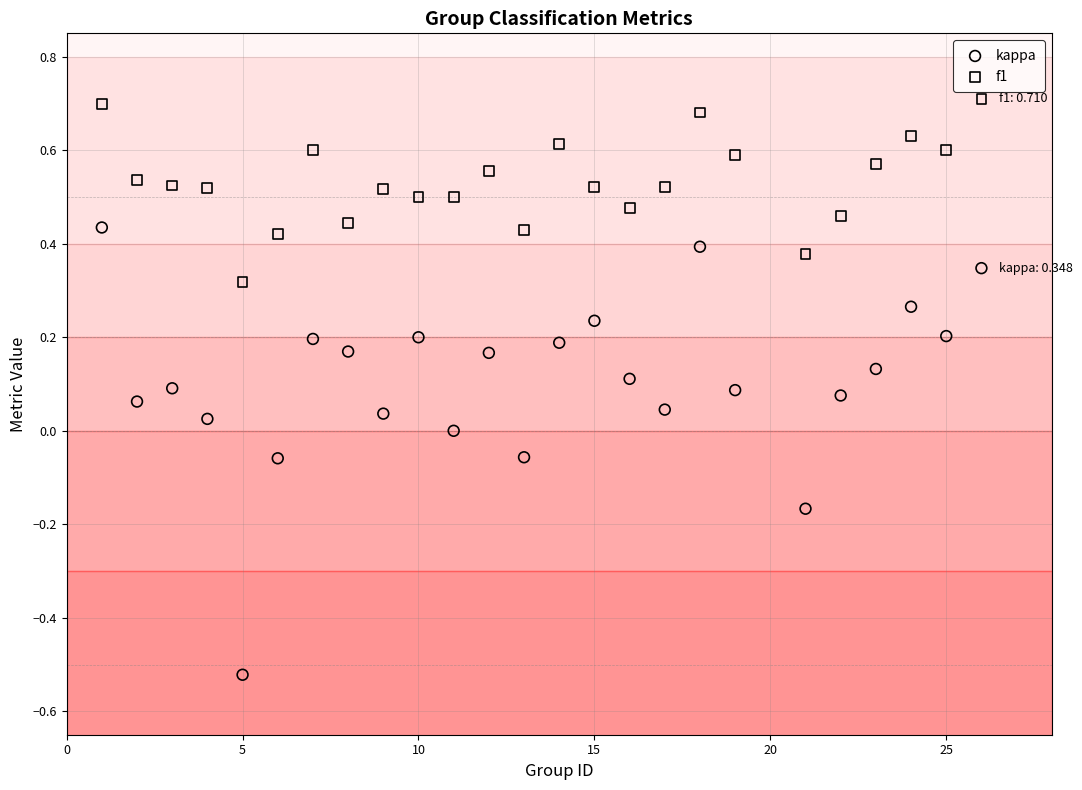

Which series reaches the maximum Y coordinate?

f1